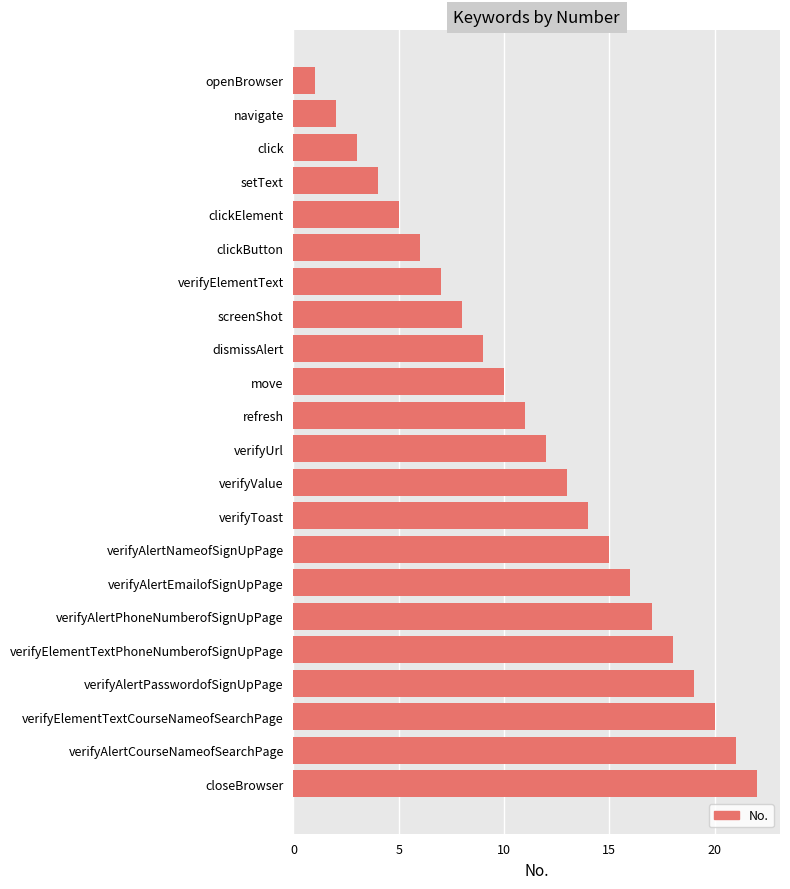

What is the sum of all values?

253